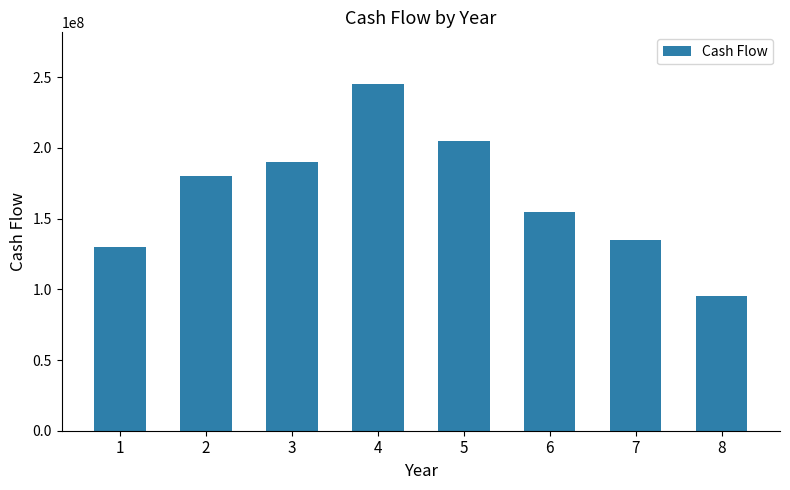

What value does the data have at 8?

95000000